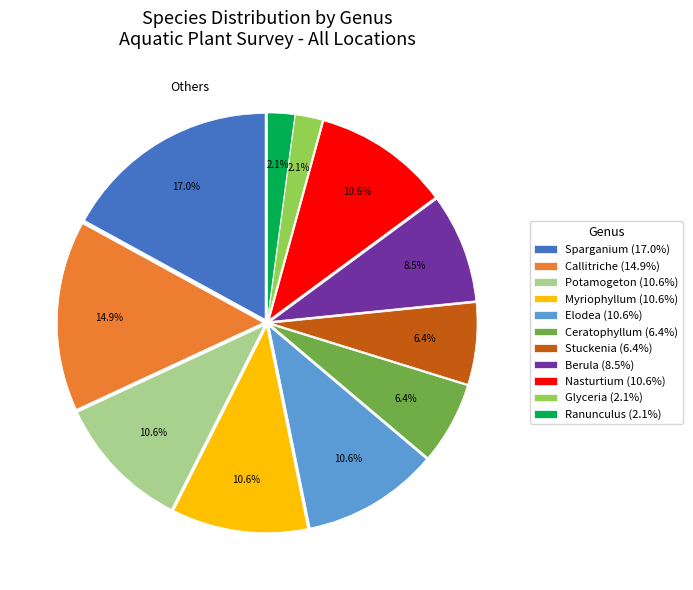

What is the ratio of the value at Callitriche (14.9%) to the value at Elodea (10.6%)?

1.4